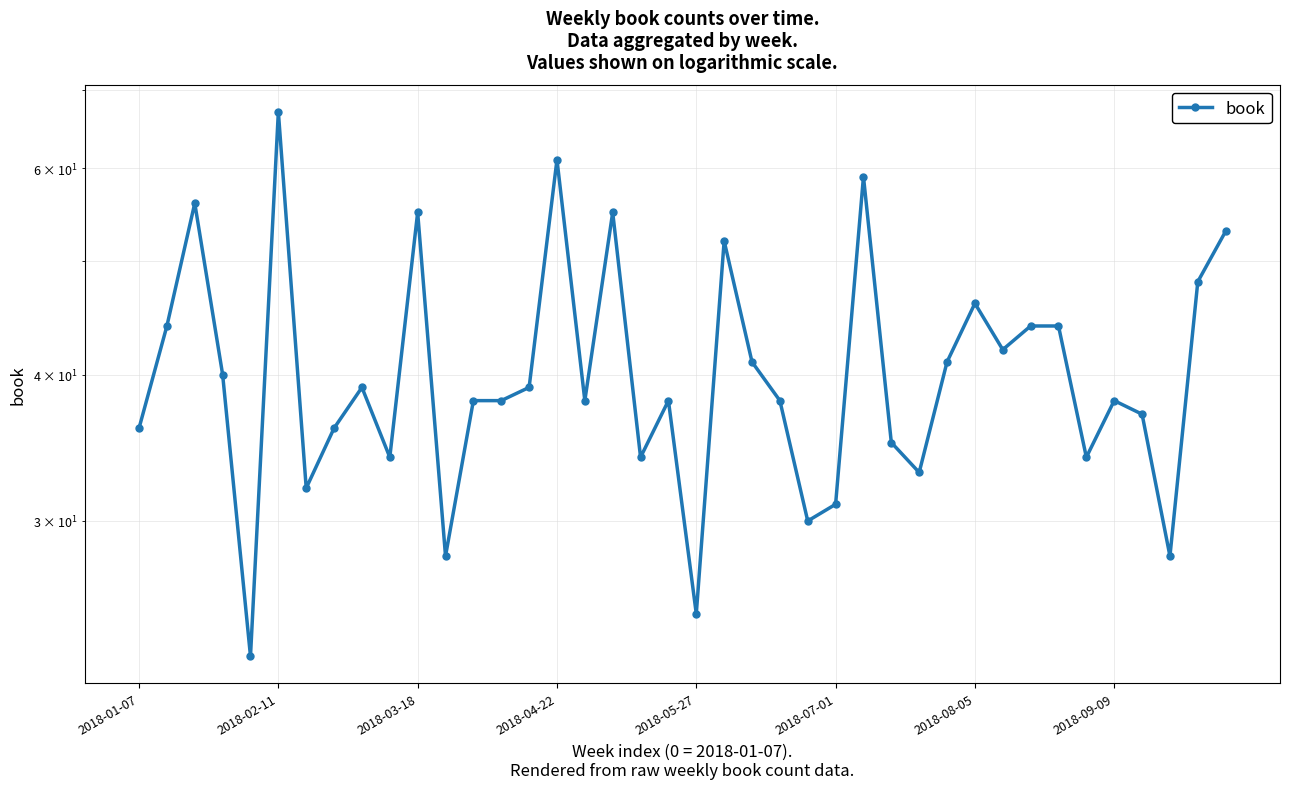

How many lines are shown in the chart?

1